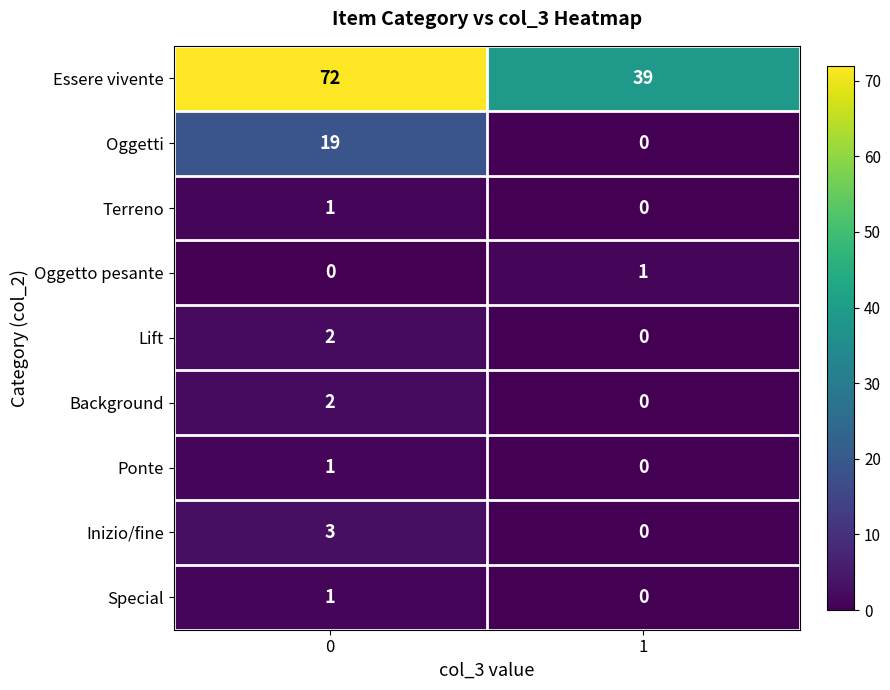

How many positive values does the Oggetti series have?

1